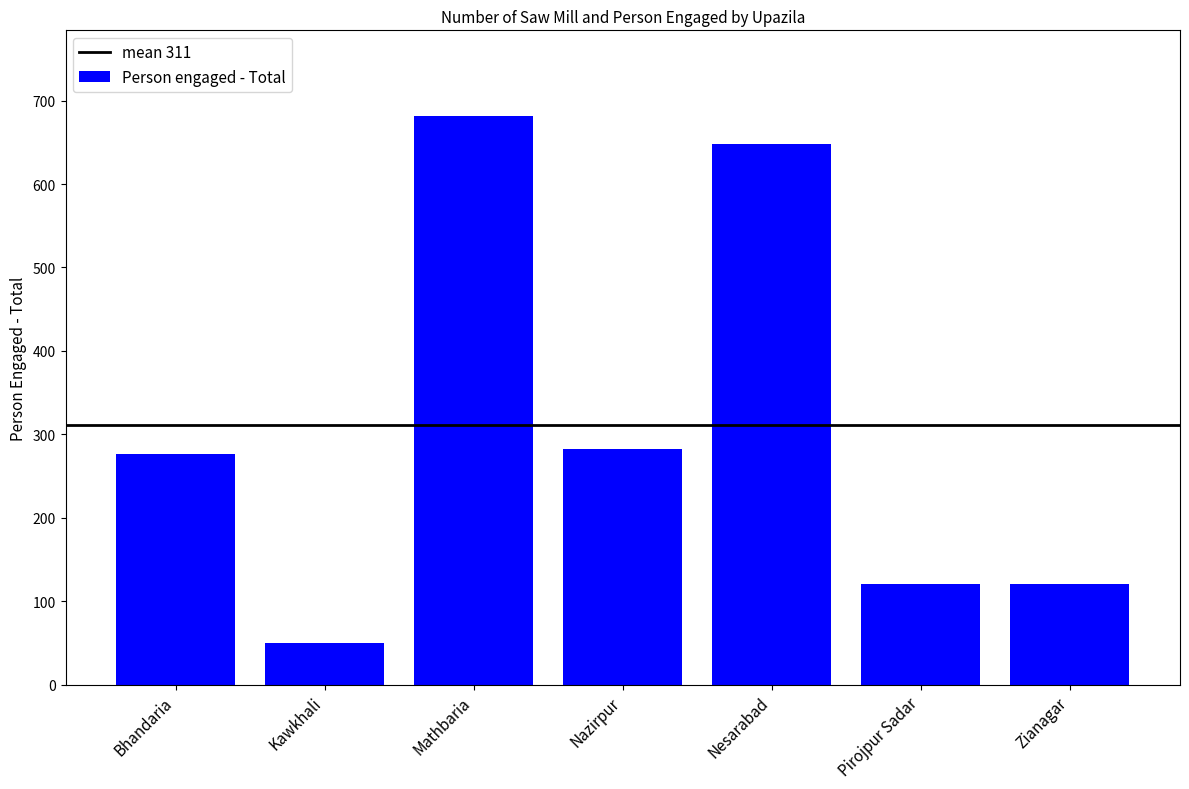

Which has a higher value, Kawkhali or Nazirpur?

Nazirpur